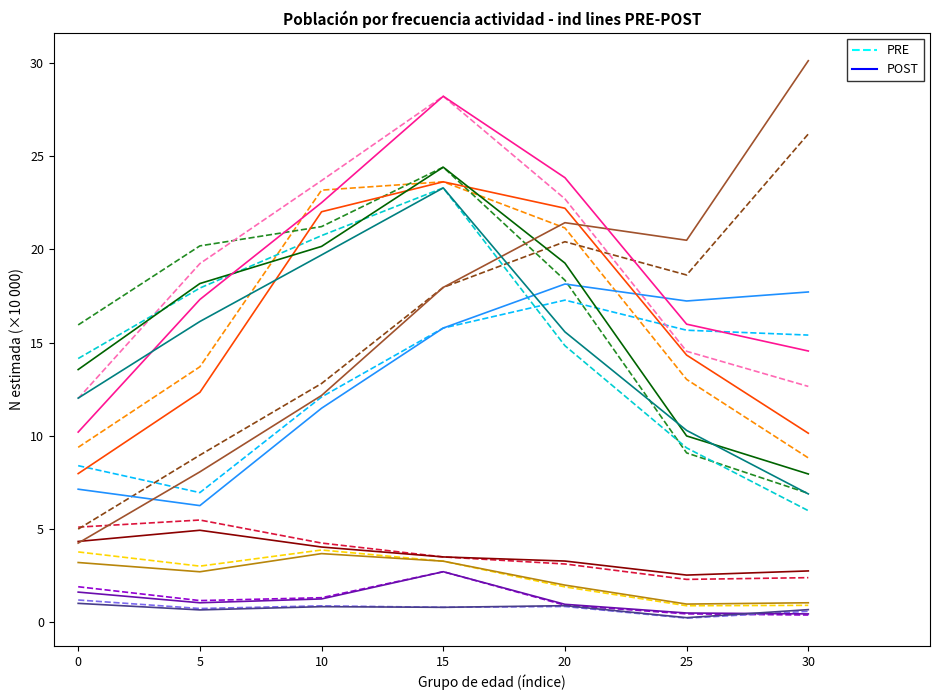

Which series has the largest total across all categories?

POST